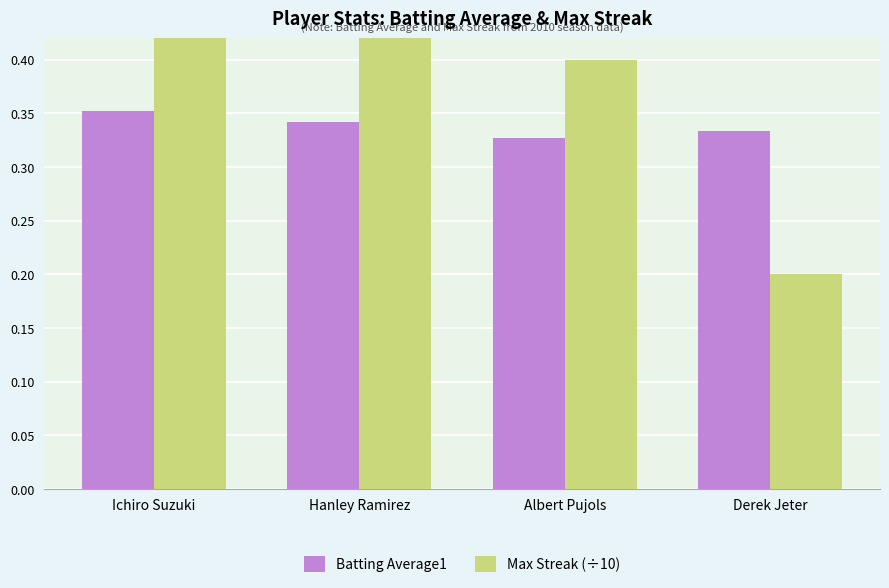

Reading right to left, what are all the values shown in this chart?

Batting Average1: Derek Jeter=0.3	Albert Pujols=0.3	Hanley Ramirez=0.3	Ichiro Suzuki=0.4
Max Streak (÷10): Derek Jeter=0.2	Albert Pujols=0.4	Hanley Ramirez=0.5	Ichiro Suzuki=0.8